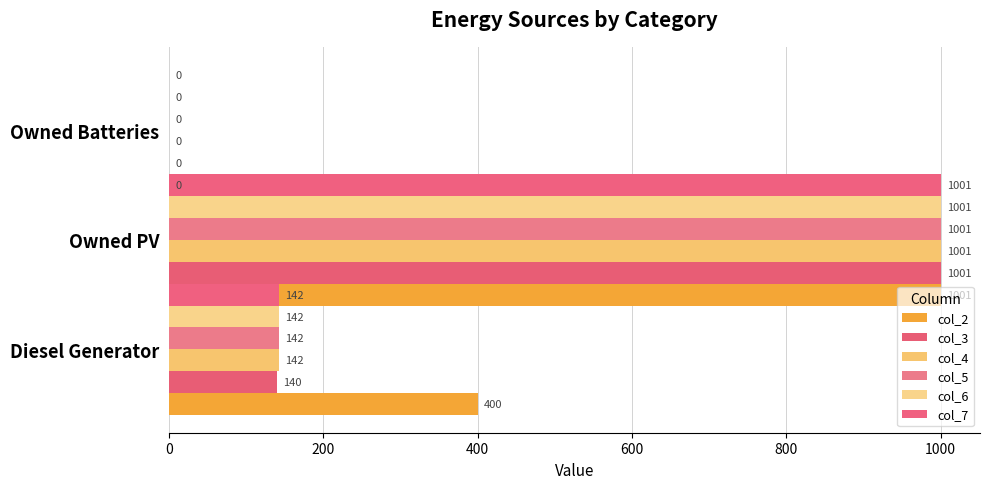

How many data points in col_4 are less than 142?

1